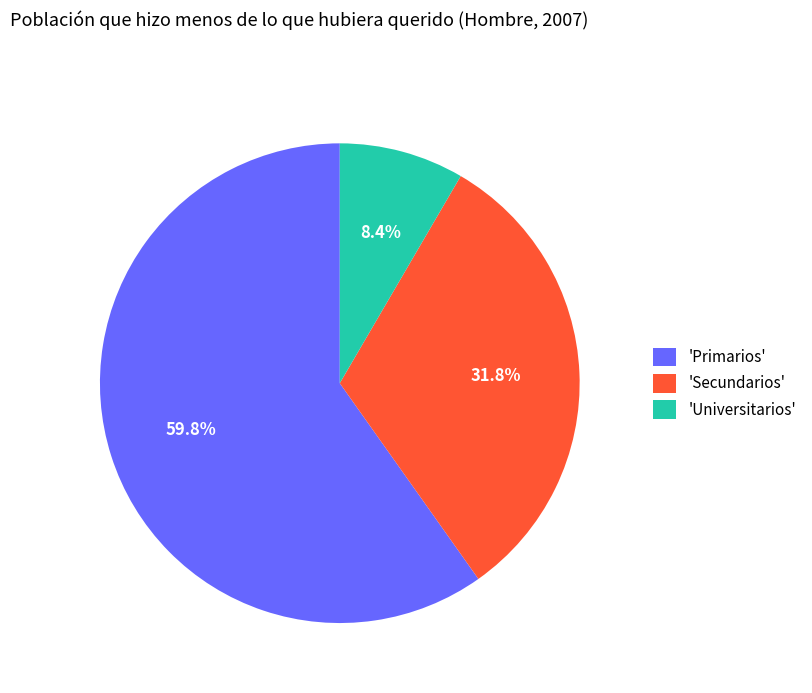

Rank the categories by value from lowest to highest.

'Universitarios', 'Secundarios', 'Primarios'